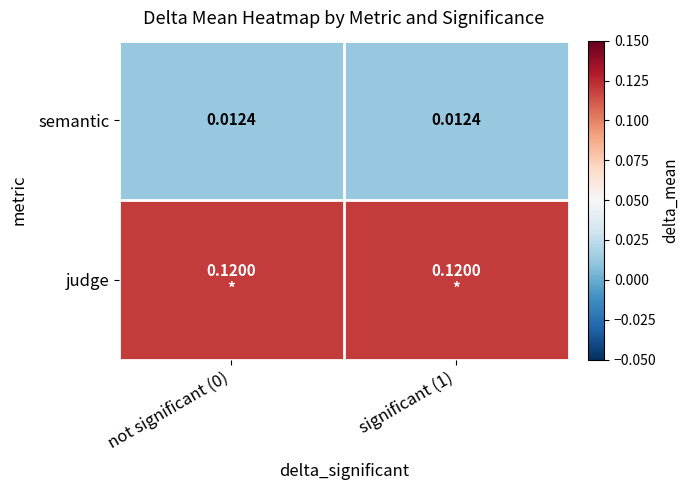

Which category has the highest value across all series?

not significant (0)